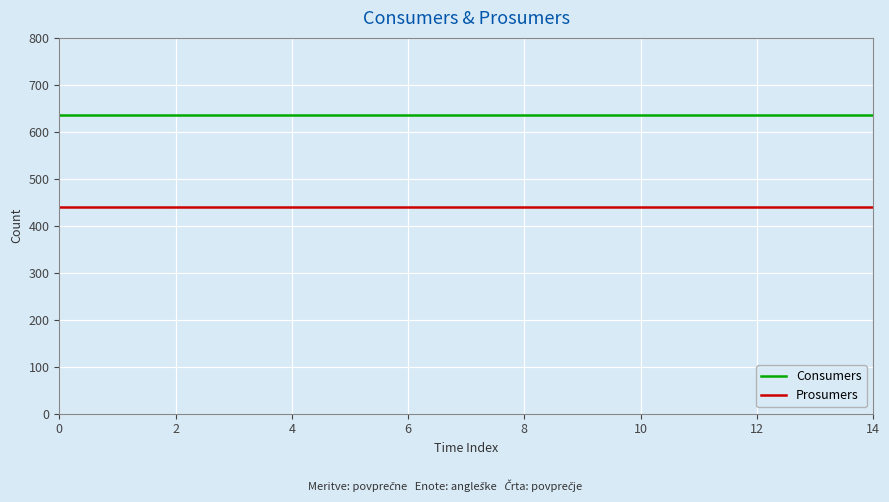

At how many categories does at least one series exceed 473?

15